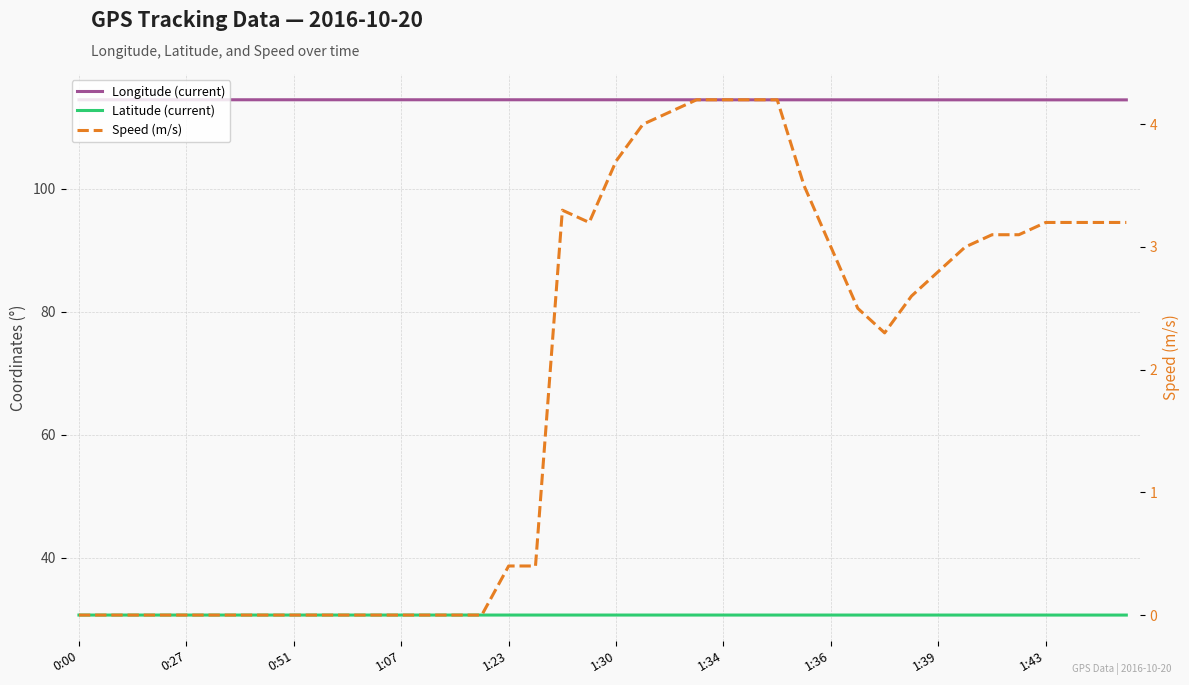

What is the difference between the Speed (m/s) values at 35 and 29?

0.6